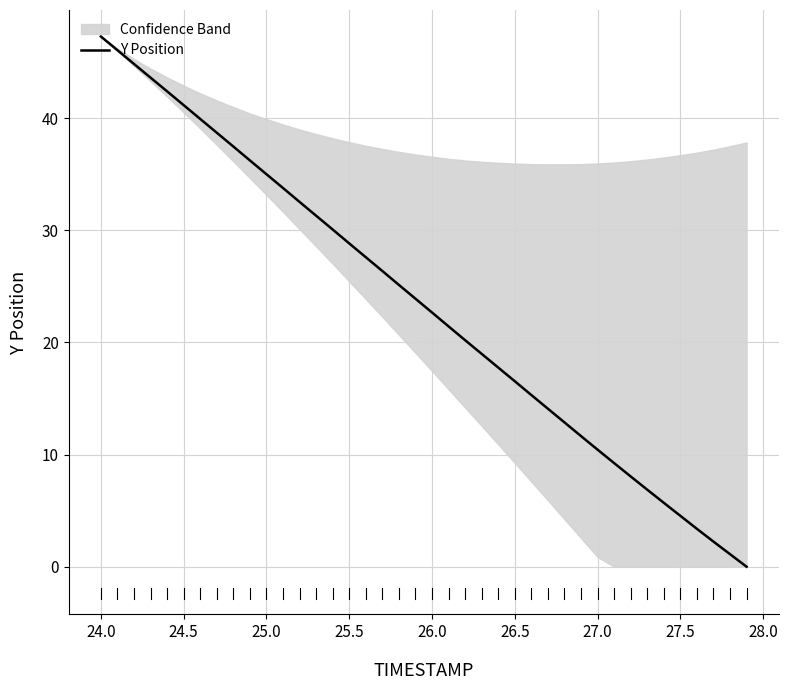

Reading left to right, list all the values displayed in this chart.

47.3	46.1	44.8	43.6	42.4	41.2	39.9	38.7	37.5	36.2	35.0	33.8	32.5	31.3	30.1	28.8	27.6	26.4	25.1	23.9	22.7	21.4	20.2	19.0	17.8	16.5	15.3	14.1	12.9	11.6	10.4	9.2	8.0	6.9	5.7	4.5	3.4	2.2	1.1	0.0